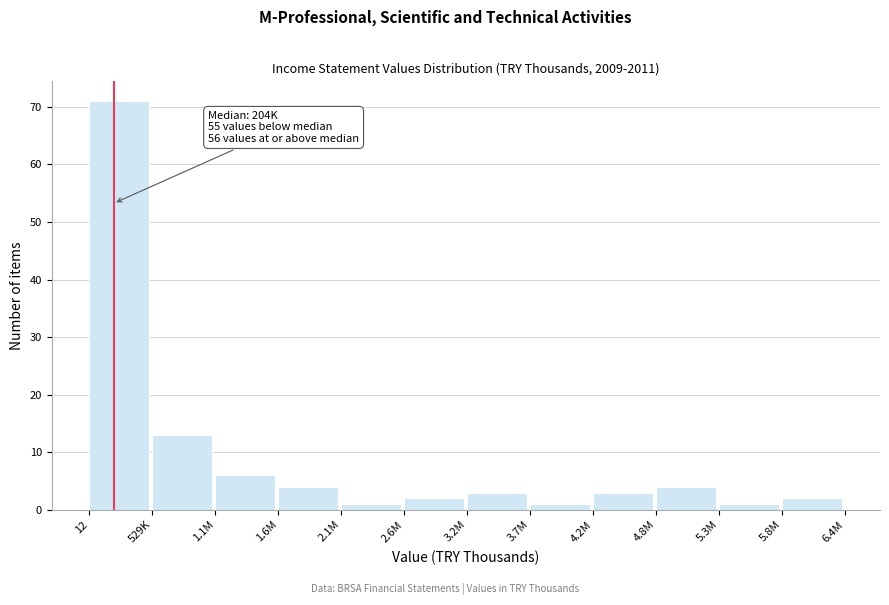

Reading left to right, what are all the values shown in this chart?

71	13	6	4	1	2	3	1	3	4	1	2